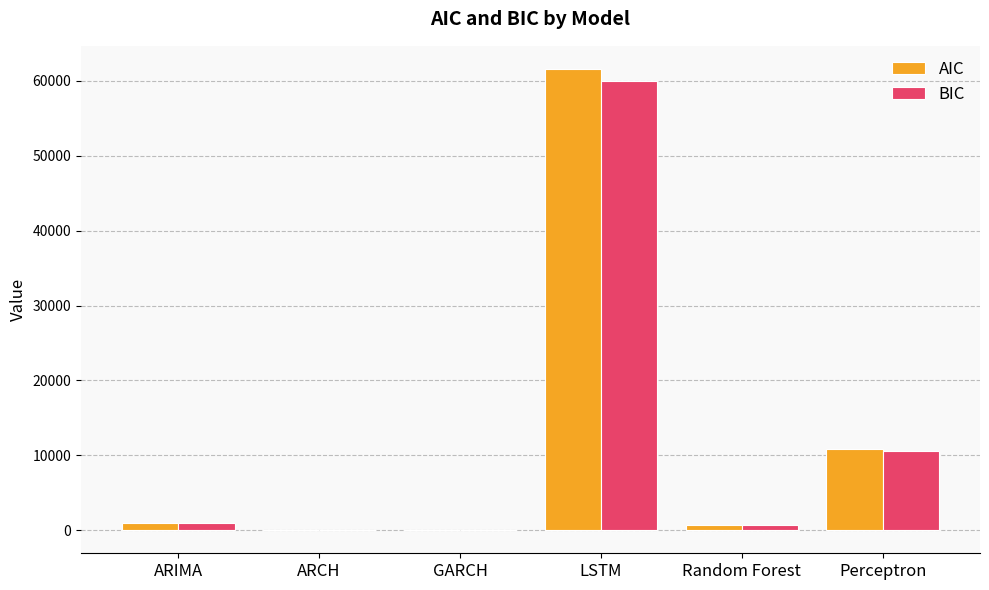

What is the sum of all AIC values?

74061.4